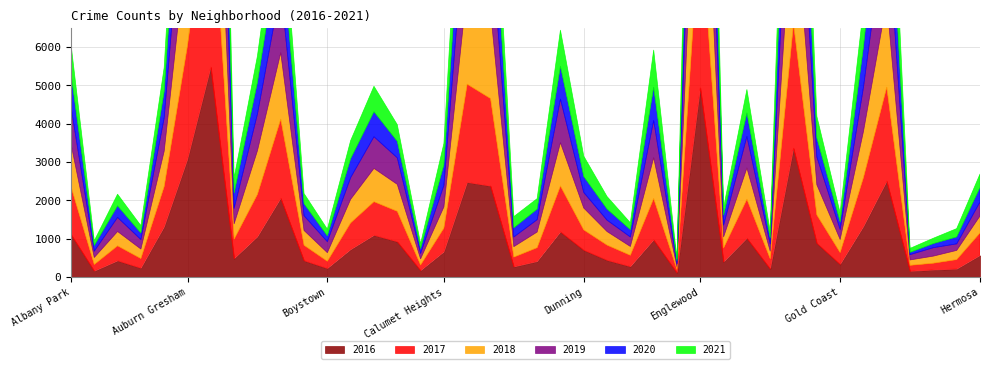

Which series changed the most between Boystown and Gage Park?

2017